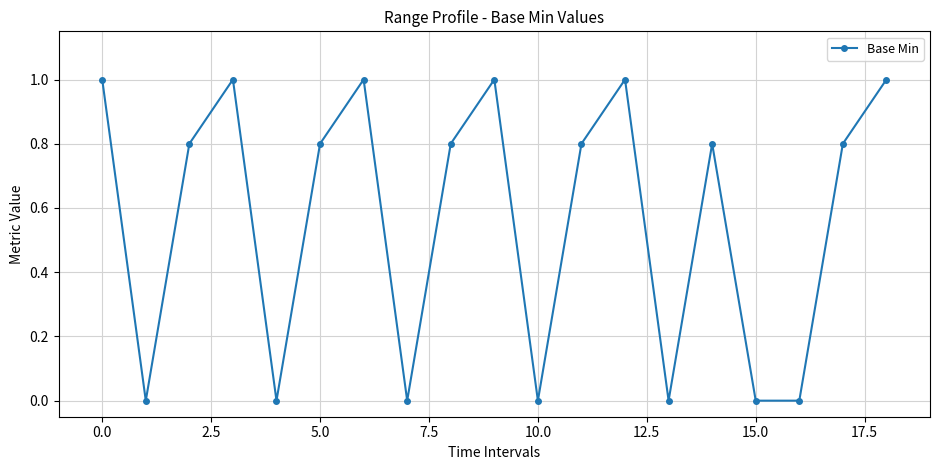

What is the maximum value shown in the chart?

1.0